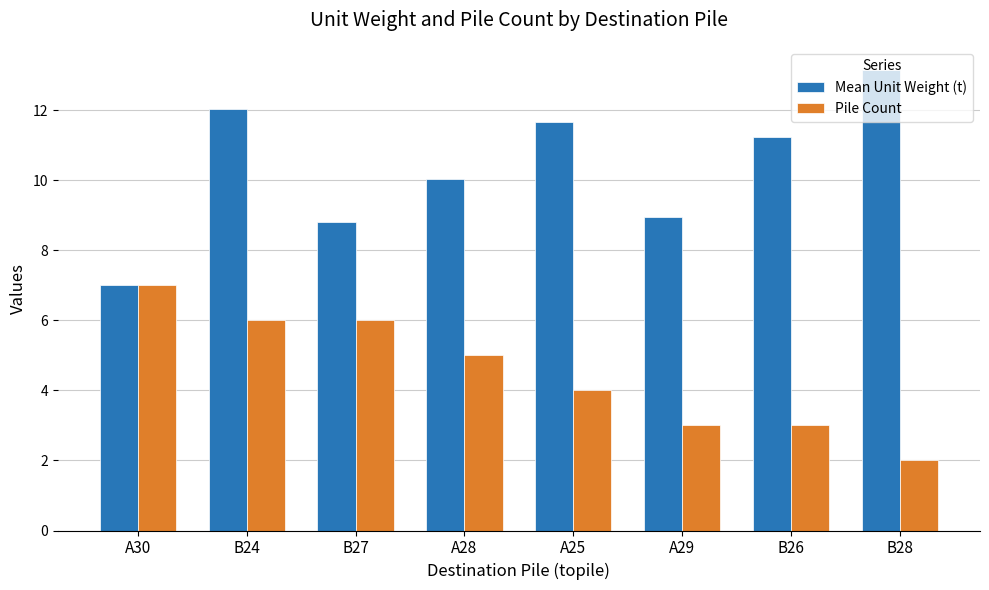

What is the approximate value of Mean Unit Weight (t) at A25?

11.7